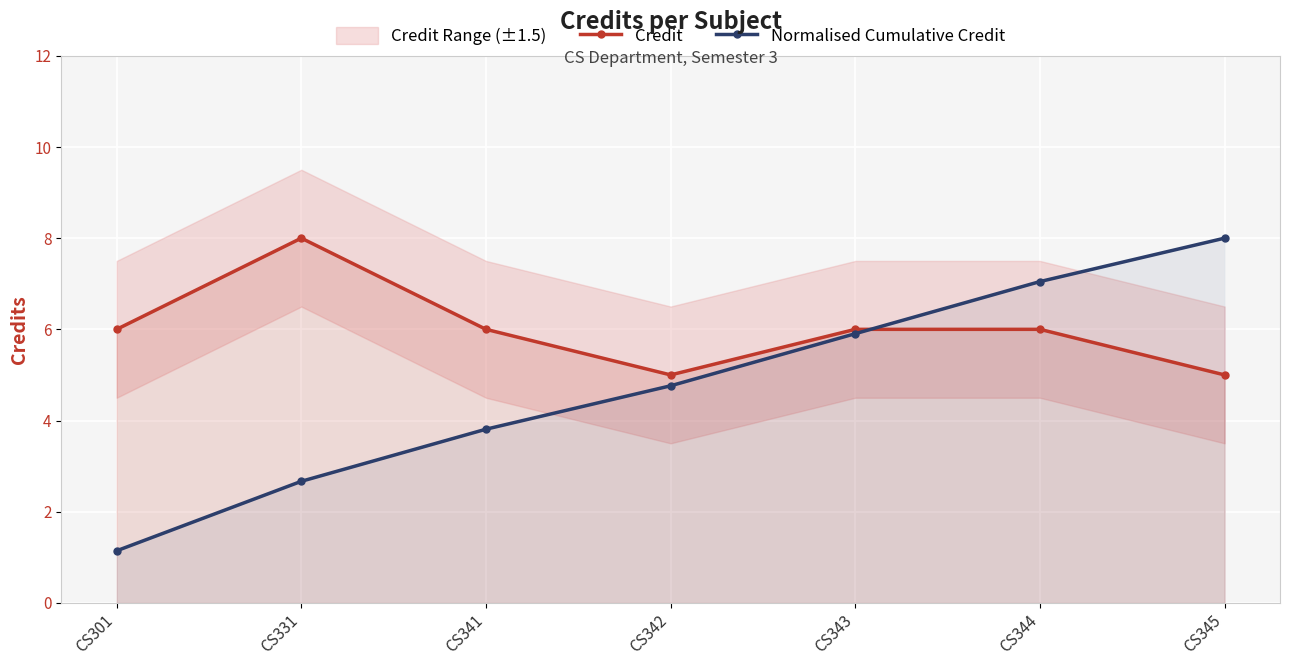

True or false: Credit has a value of 6.0 at CS341.

True